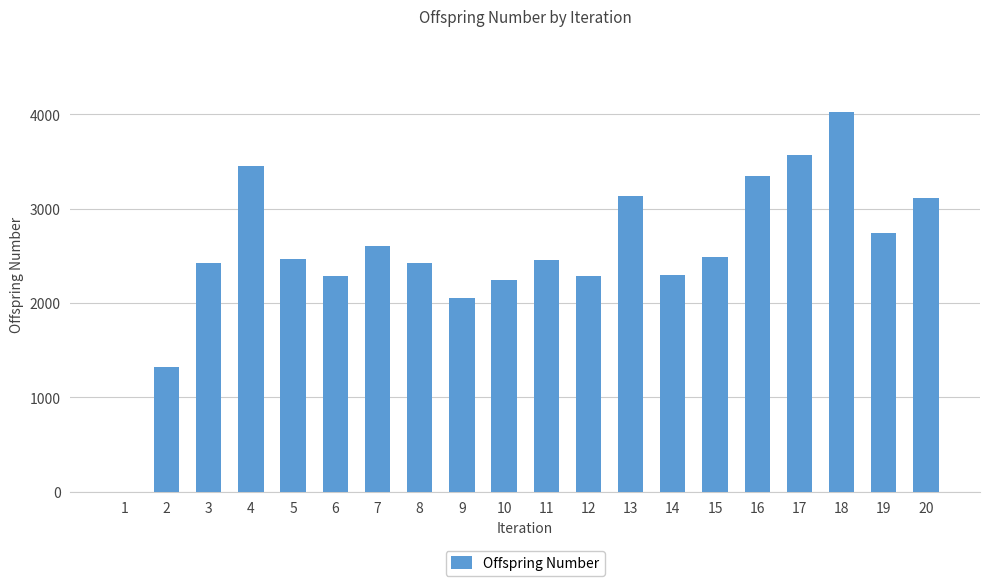

Which has a higher value, 10 or 11?

11